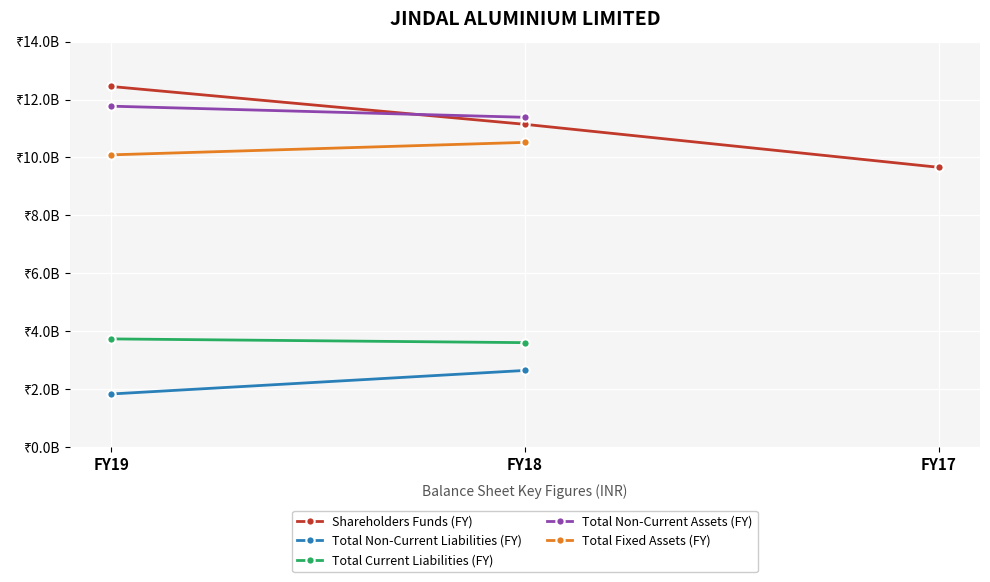

At how many categories does at least one series exceed 8739974795?

3